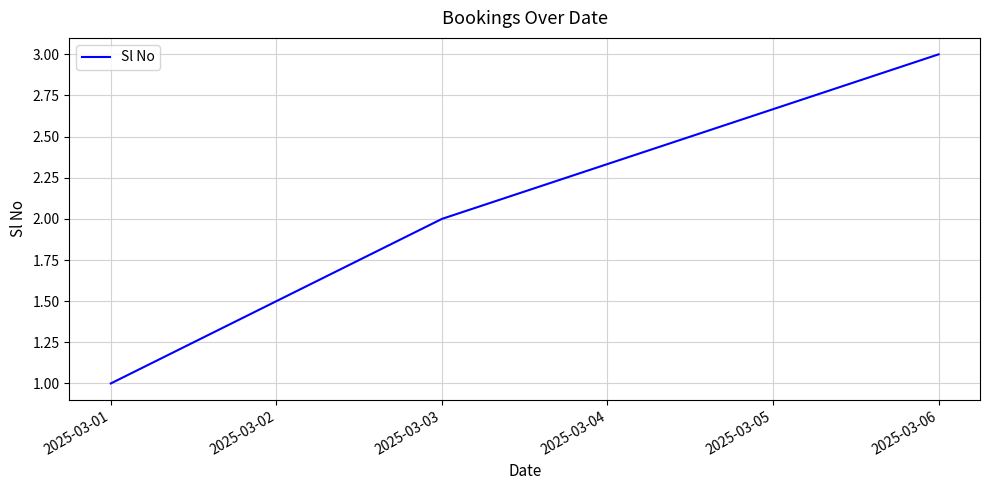

Does the chart have visible grid lines?

Yes